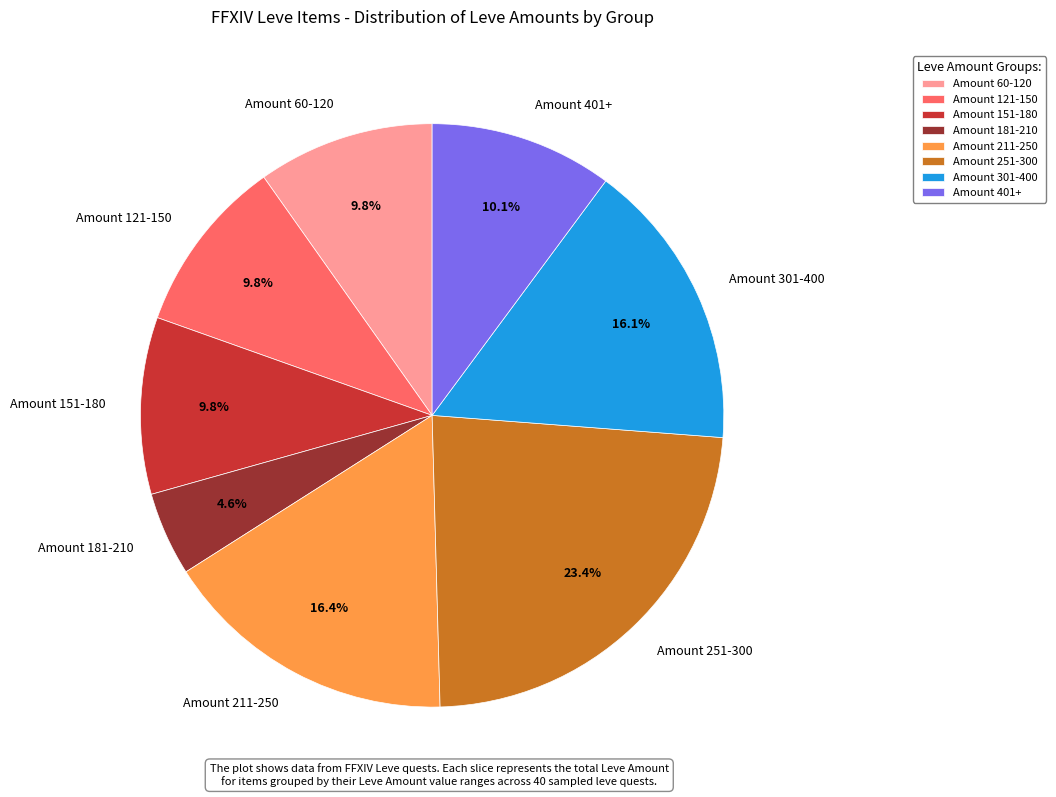

Combined, do Amount 121-150 and Amount 251-300 account for over 50%?

No